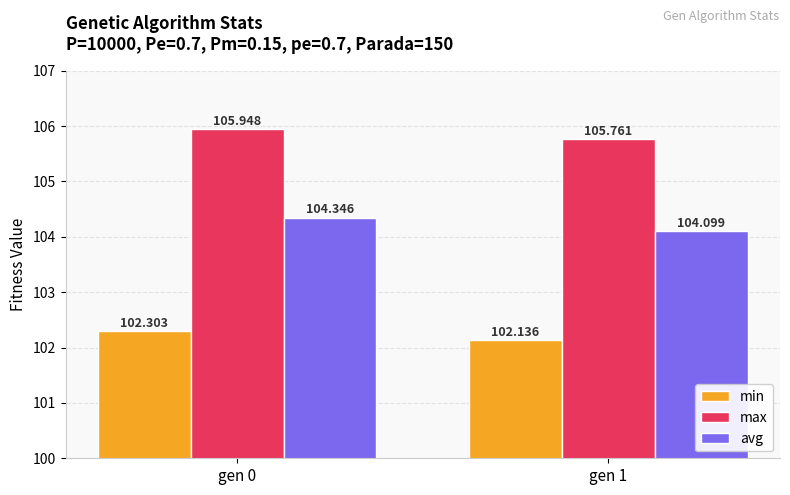

What is the difference between the highest and lowest values at gen 0?

3.6